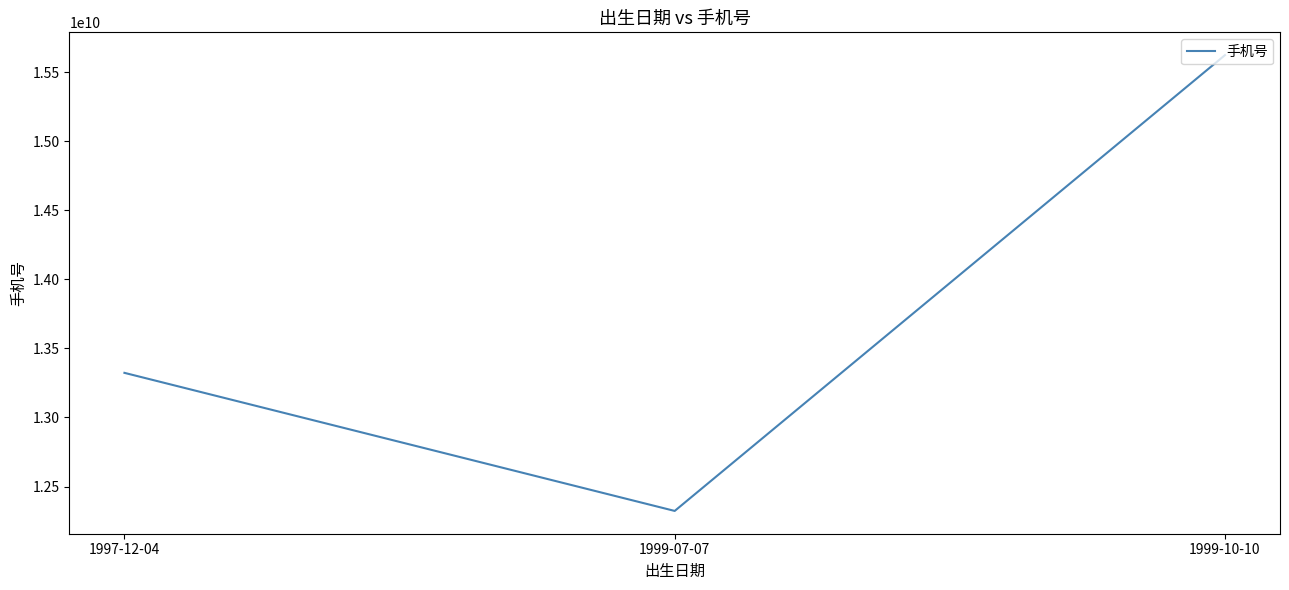

Reading left to right, extract all data points from this chart.

1997-12-04=13323232323	1999-07-07=12323232323	1999-10-10=15624232323